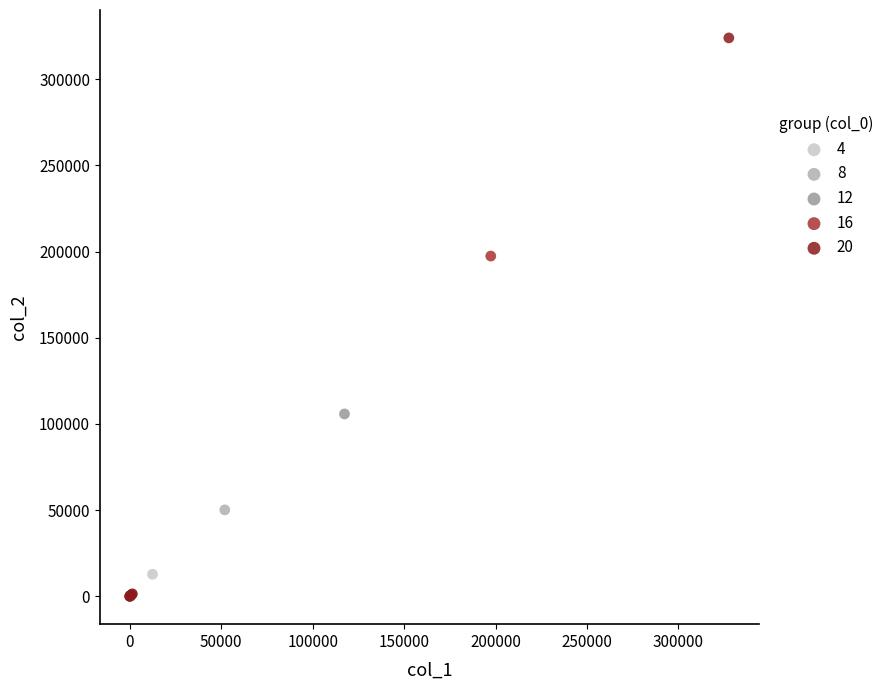

Which series reaches the maximum Y coordinate?

20